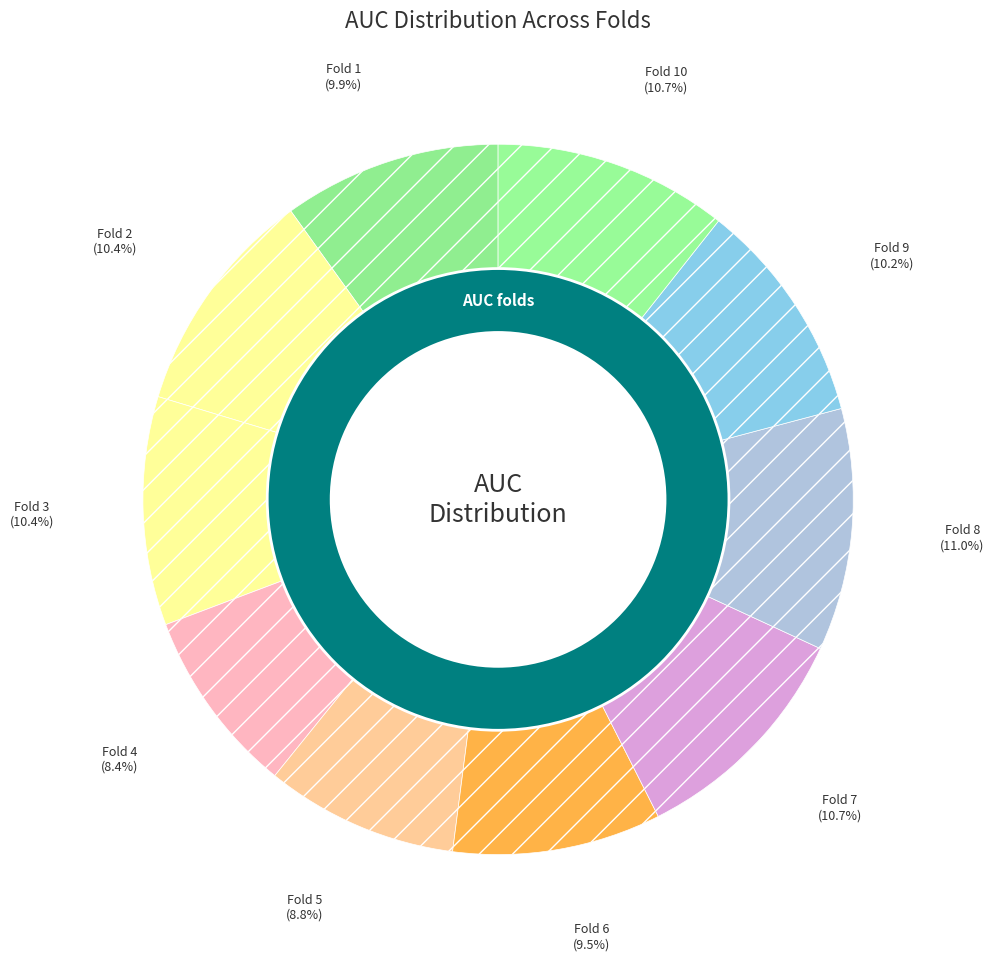

To the nearest percent, what is the average slice percentage?

10%